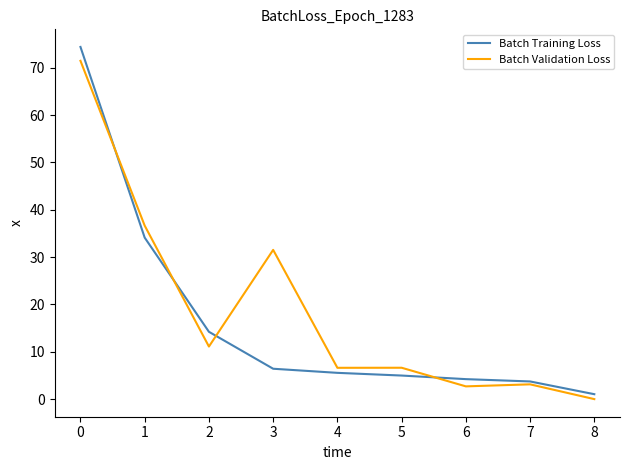

What is the total value across all series at 2?

25.3